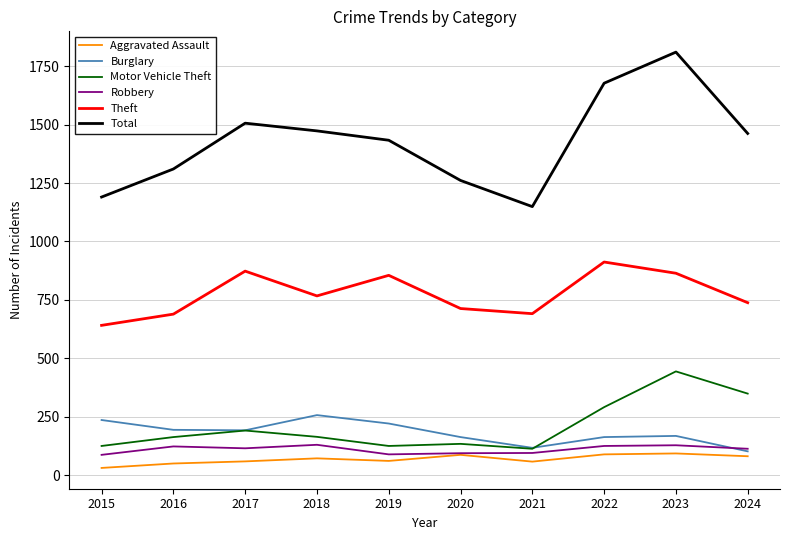

Is it true that Theft equals 713 at 2020?

True